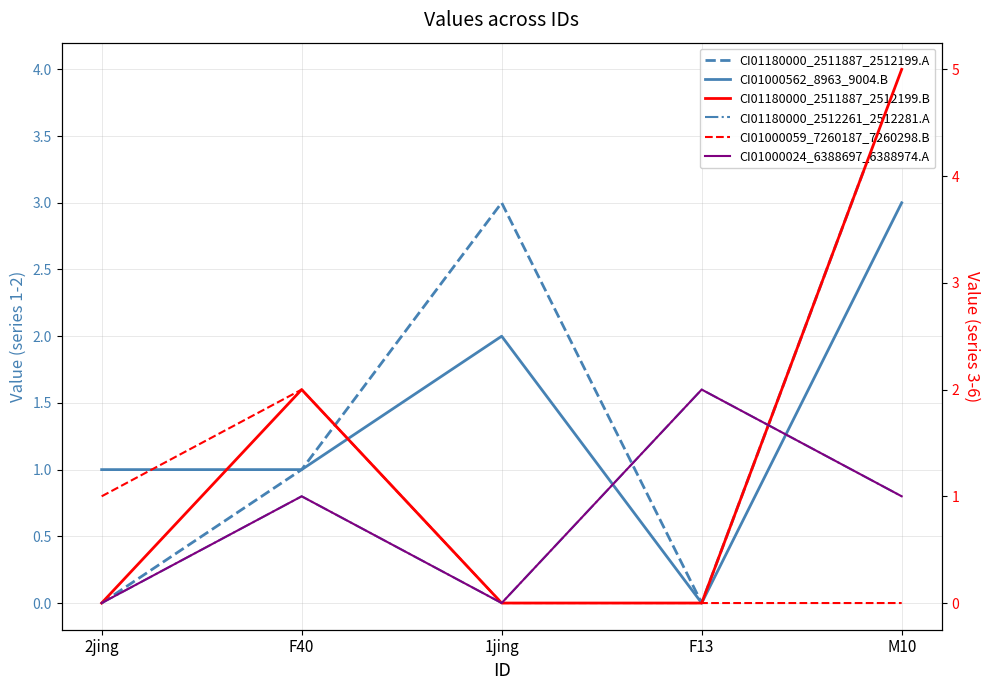

What is the sum of the CI01180000_2511887_2512199.A values at F13 and F40?

1